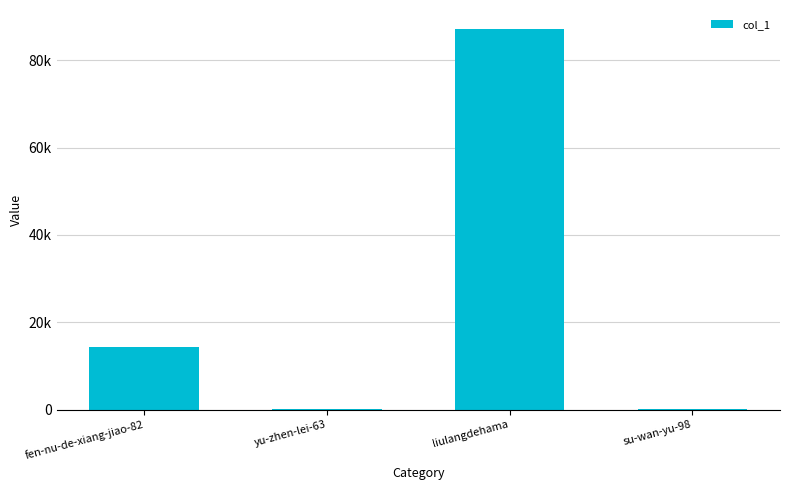

Are the bars horizontal?

No